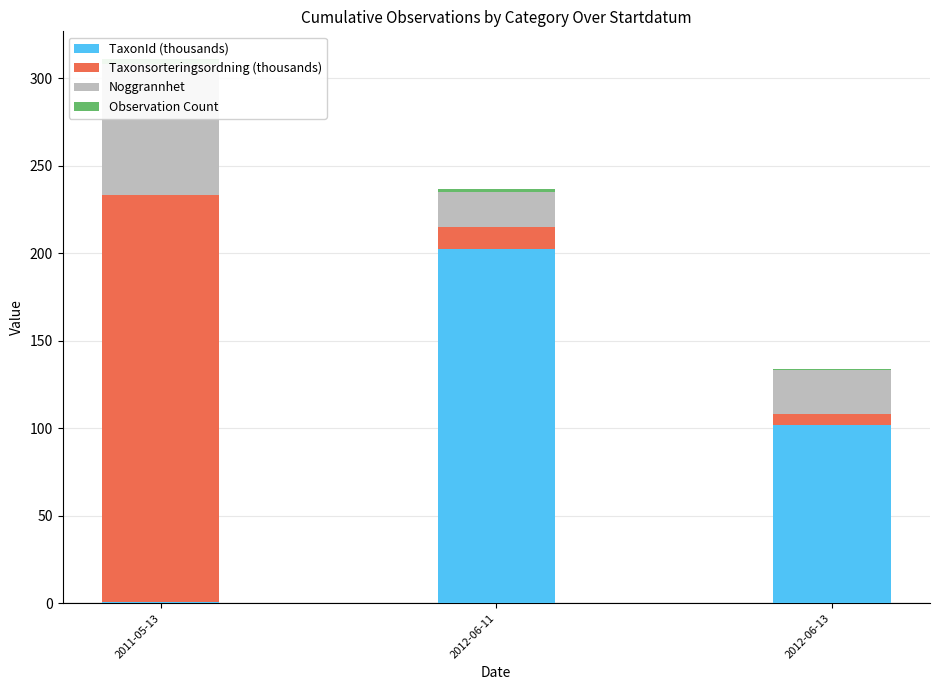

What is the difference between the maximum and second lowest values in the TaxonId (thousands) series?

100.5